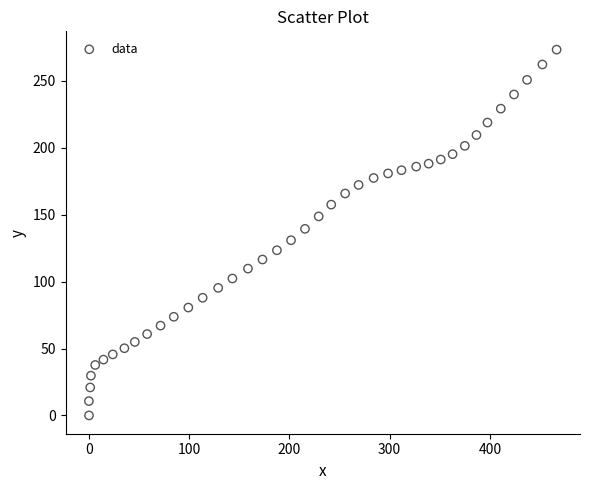

What is the range of X values (max minus min)?

466.7